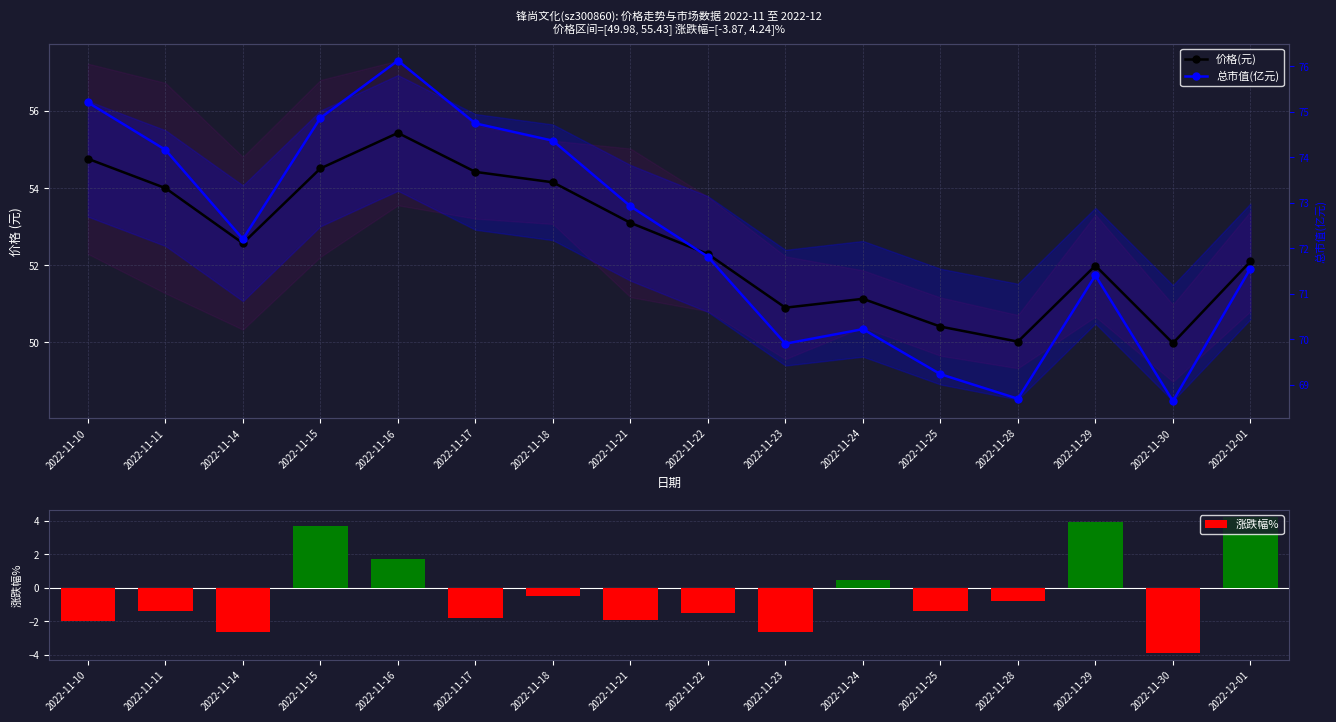

What is the difference between the highest and lowest values at 2022-11-25?

70.6